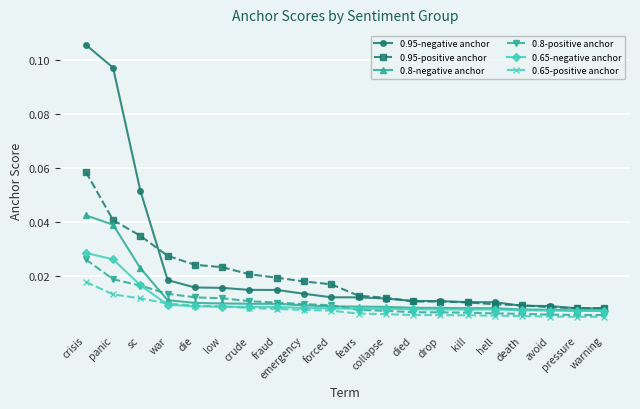

At which category is the sum across all series the highest?

crisis